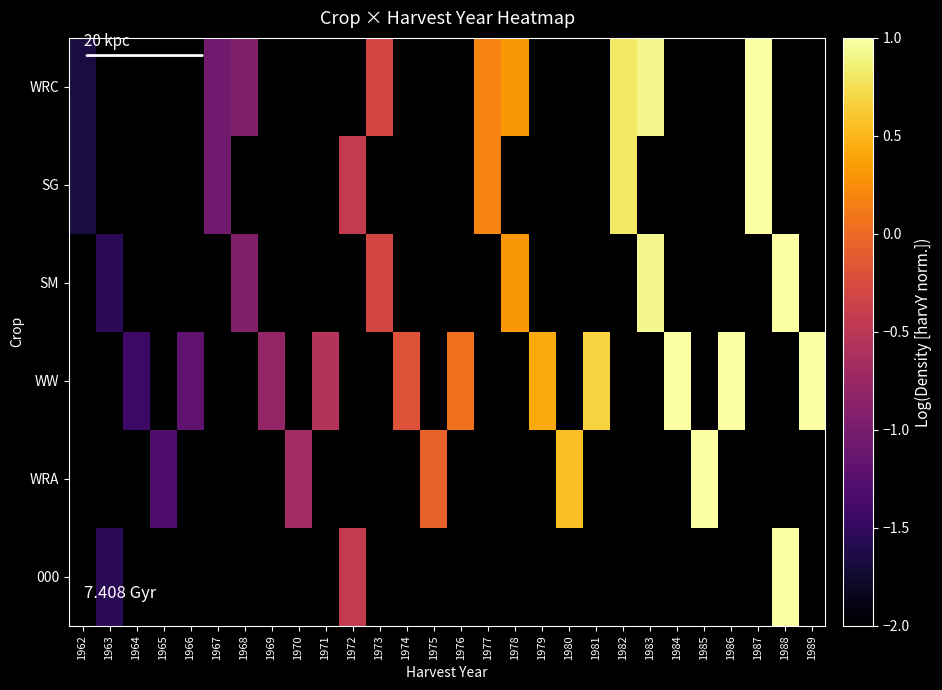

Is the value of SG at 1977 greater than the value of WW at 1981?

No